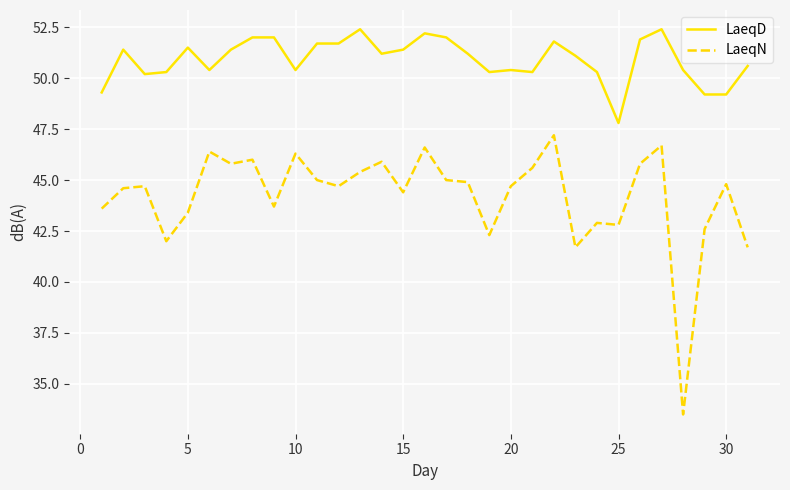

What is the minimum value shown in the chart?

33.5